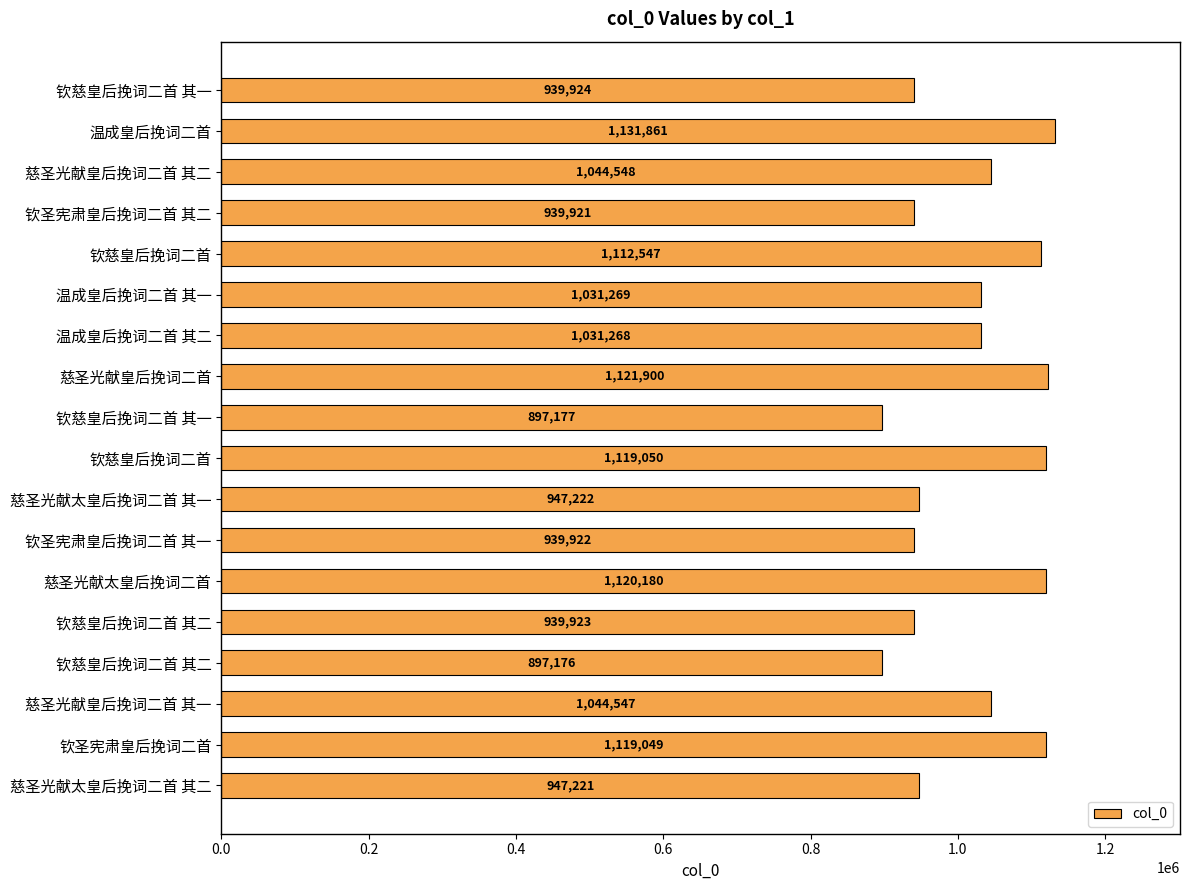

Are the bars horizontal?

Yes